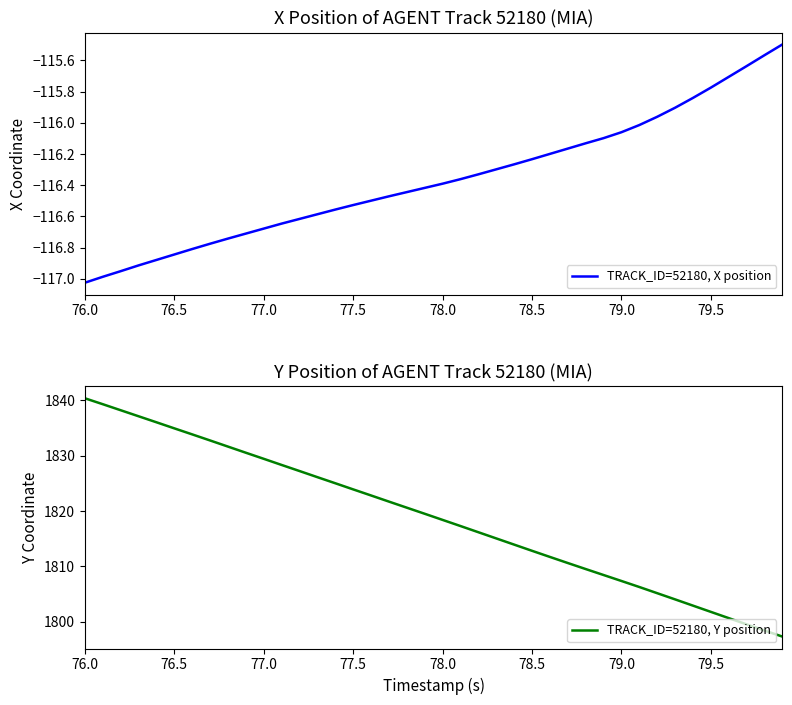

At which label does TRACK_ID=52180, Y position reach its peak?

76.0